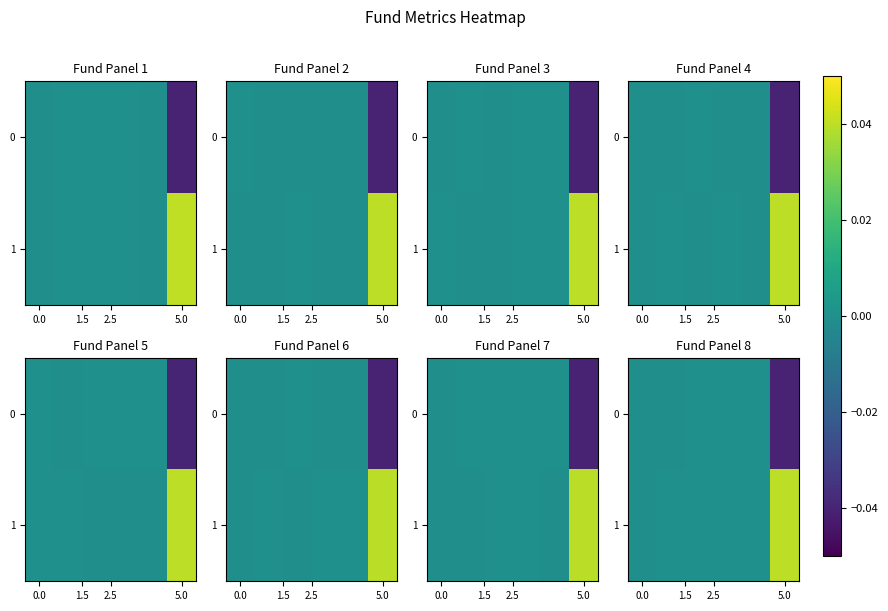

At how many categories does at least one series exceed 0?

5